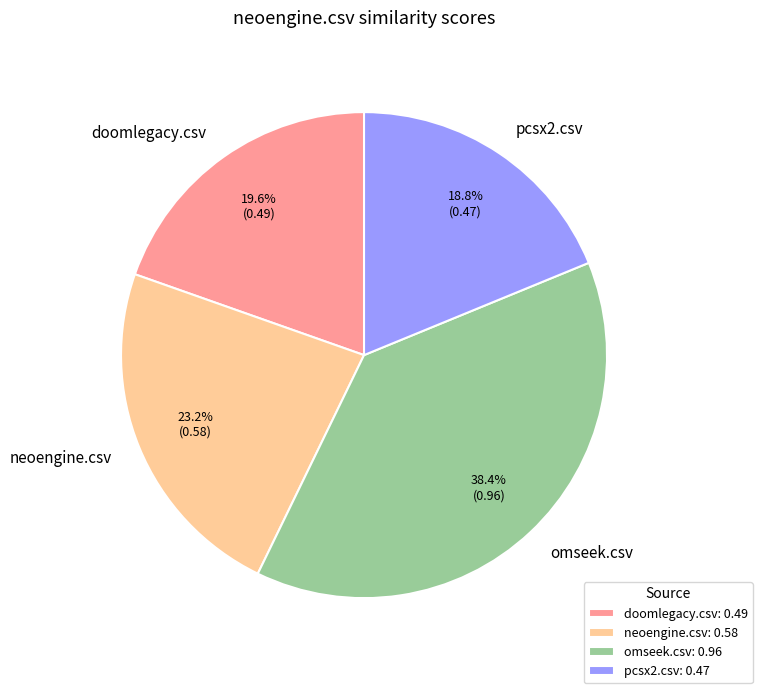

To the nearest percent, what is the difference between the omseek.csv and doomlegacy.csv slice percentages?

19%